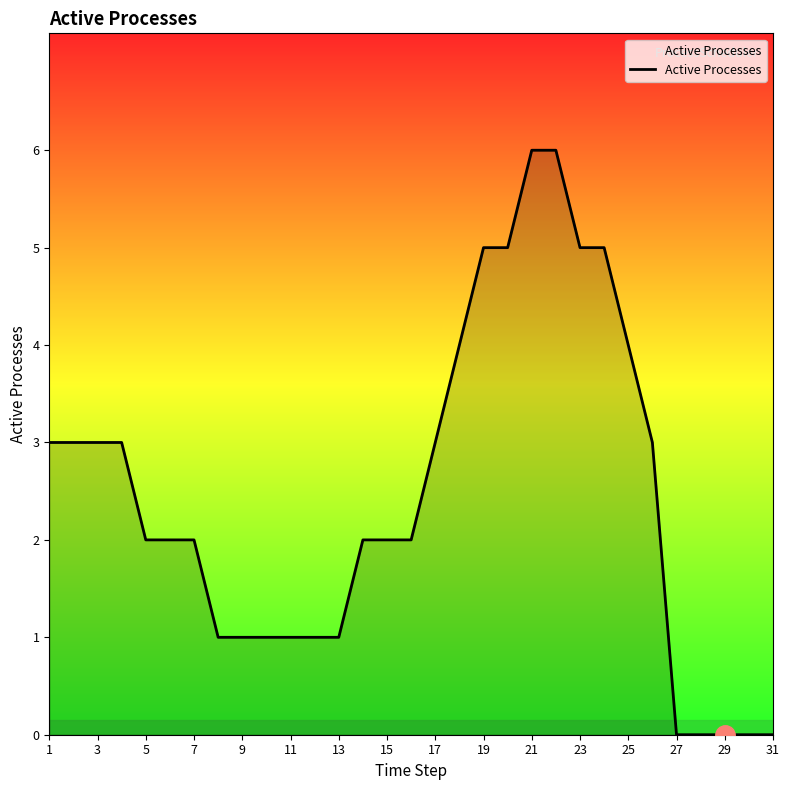

What is the maximum value shown in the chart?

6